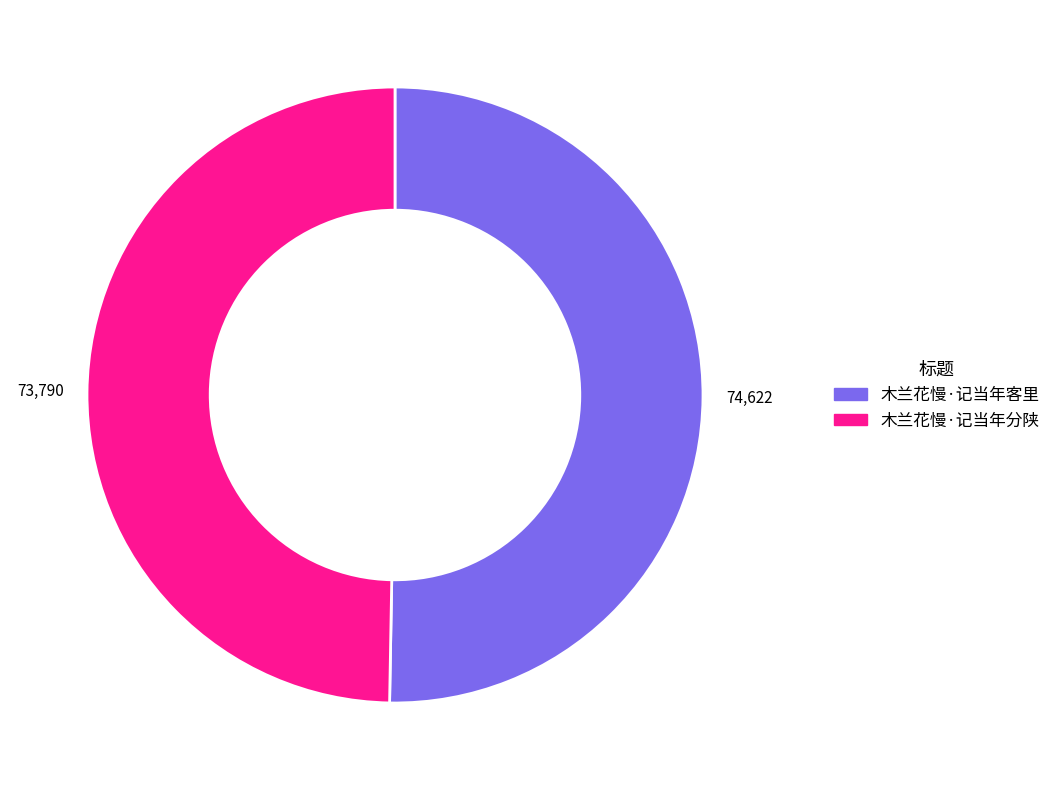

Does any single category account for the majority?

Yes